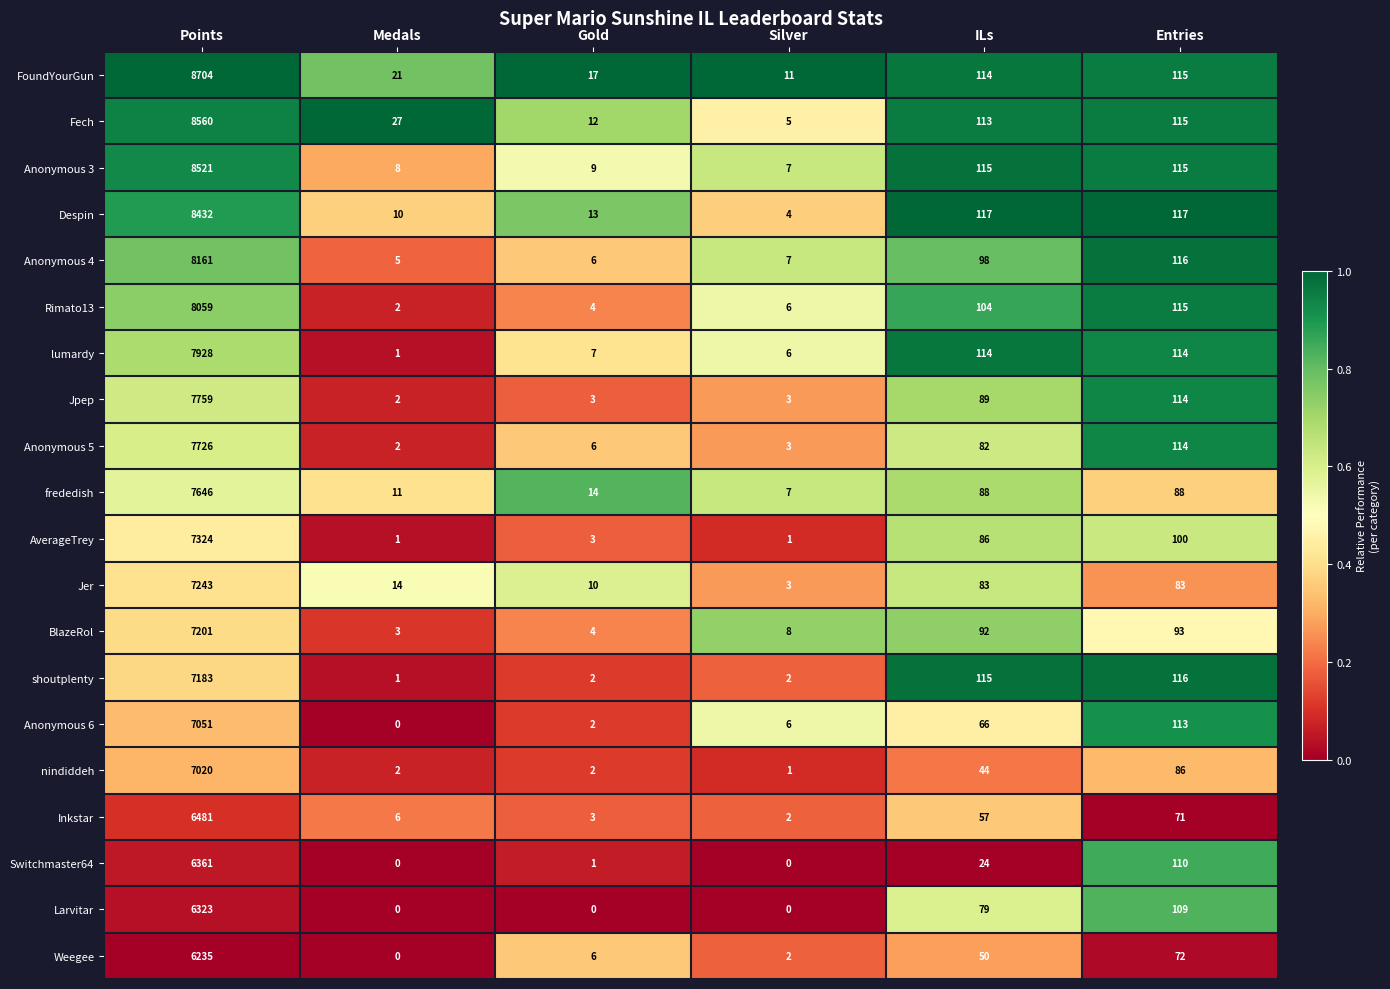

Where is FoundYourGun nearest to the value 4357?

Entries